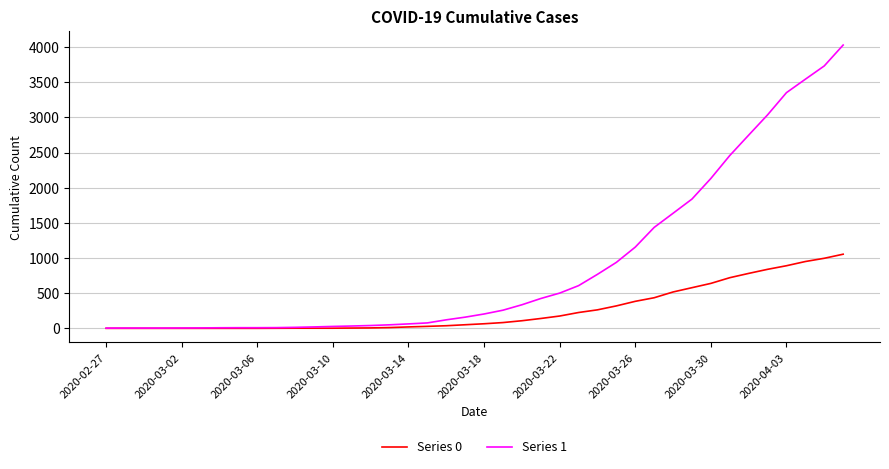

Which series has the largest range (max minus min)?

Series 1